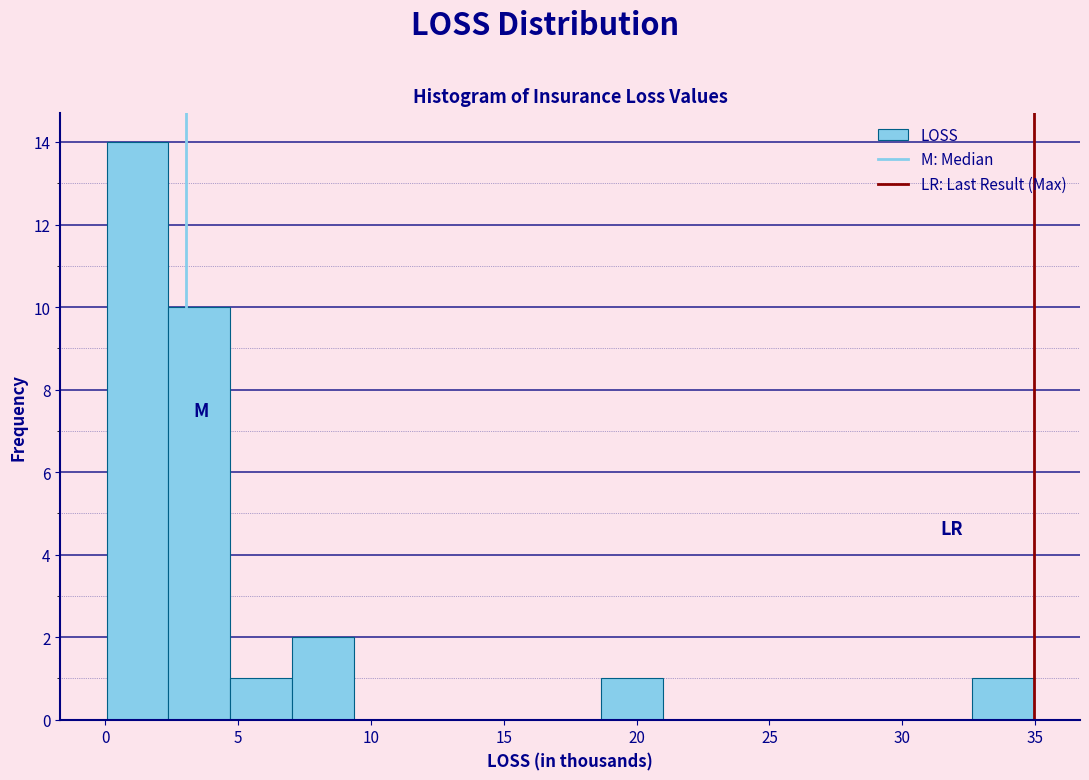

Reading left to right, transcribe this chart: for each bar, give the range it covers on the x-axis and its height. Neither the bar edges nor the heights are printed on the chart, so give them approximately, as read against the axes.

0.0 to 2.5: 14
2.5 to 4.5: 10
4.5 to 7.0: 1
7.0 to 9.5: 2
9.5 to 11.5: 0
11.5 to 14.0: 0
14.0 to 16.5: 0
16.5 to 18.5: 0
18.5 to 21.0: 1
21.0 to 23.5: 0
23.5 to 25.5: 0
25.5 to 28.0: 0
28.0 to 30.5: 0
30.5 to 32.5: 0
32.5 to 35.0: 1